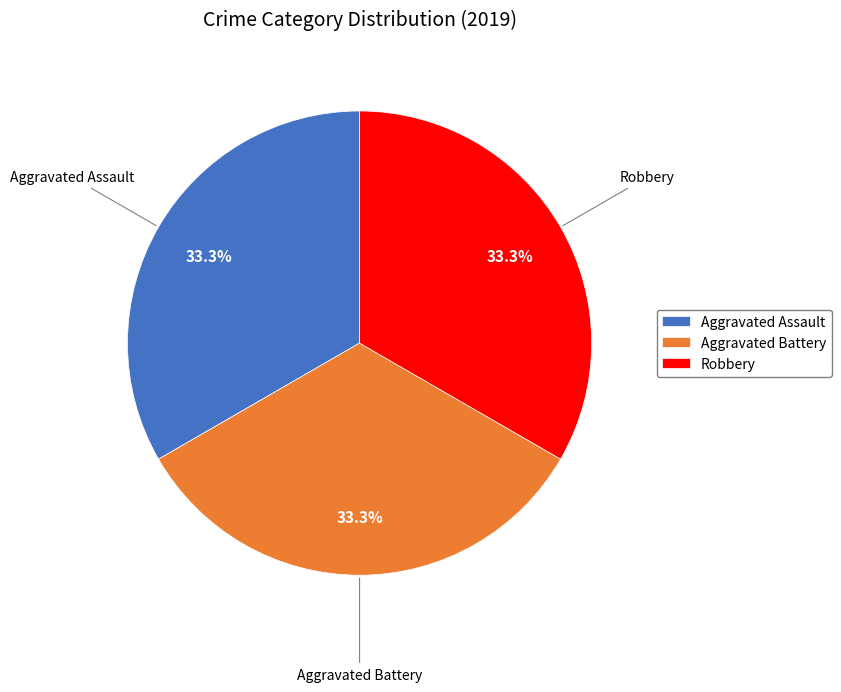

What is the ratio of the value at Robbery to the value at Aggravated Battery?

1.0